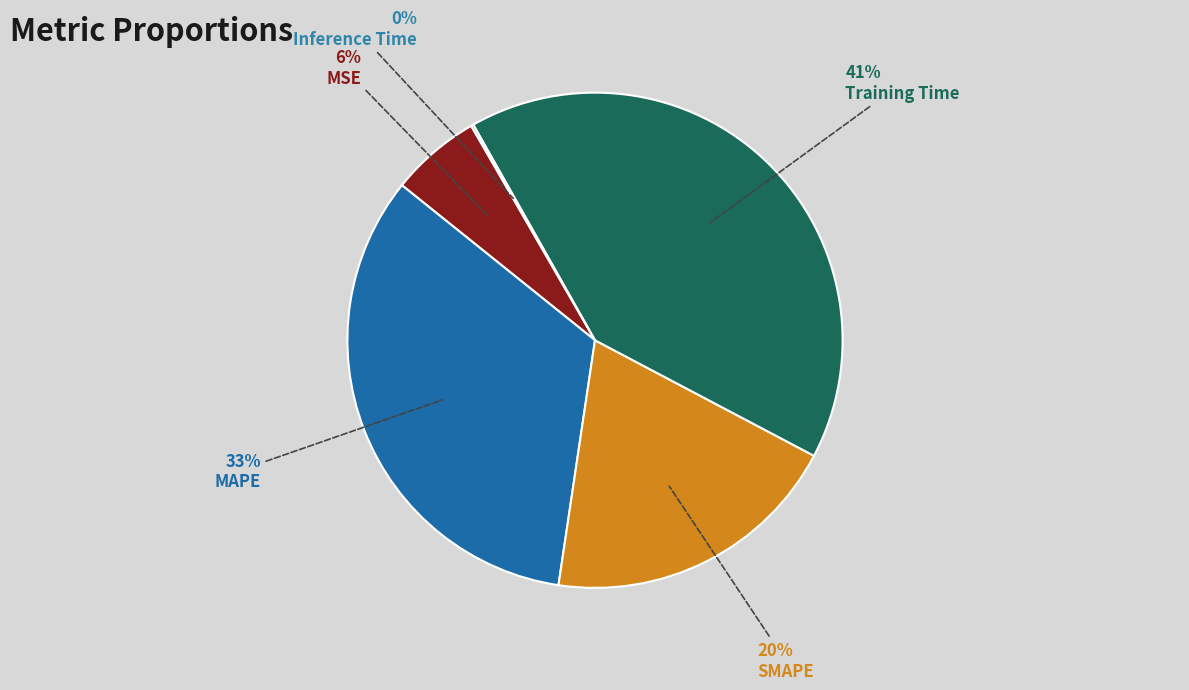

Which category has the smallest portion of the pie?

Inference Time